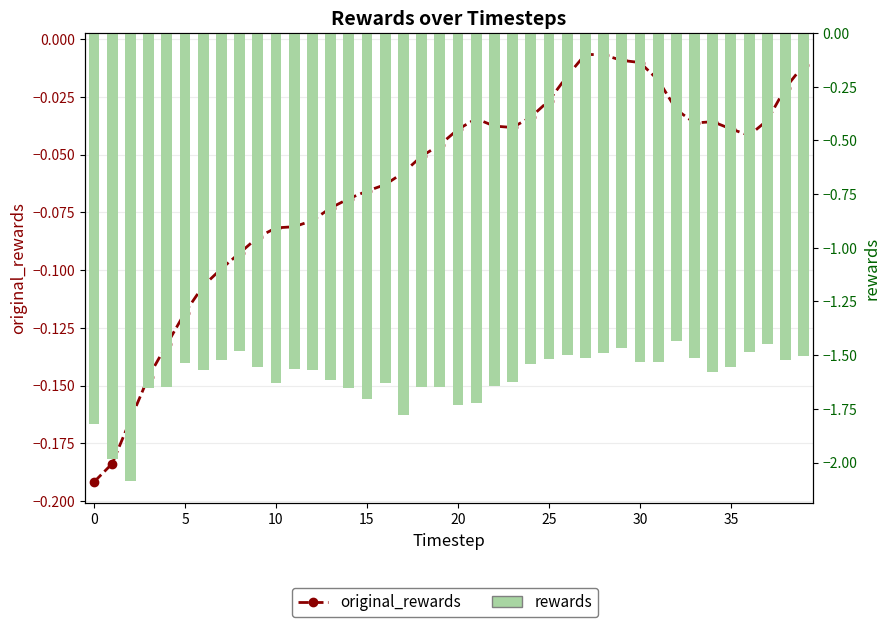

Count the number of categories in the chart.

40